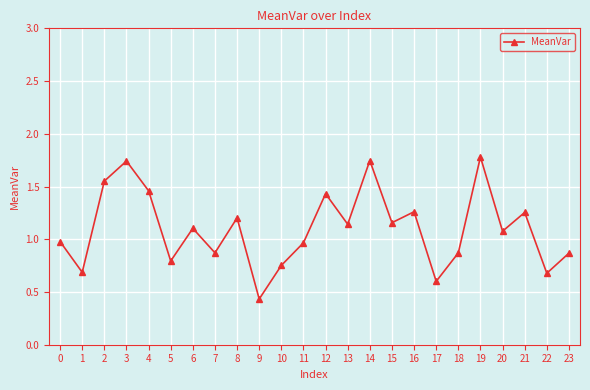

What value does the data have at 22?

0.7